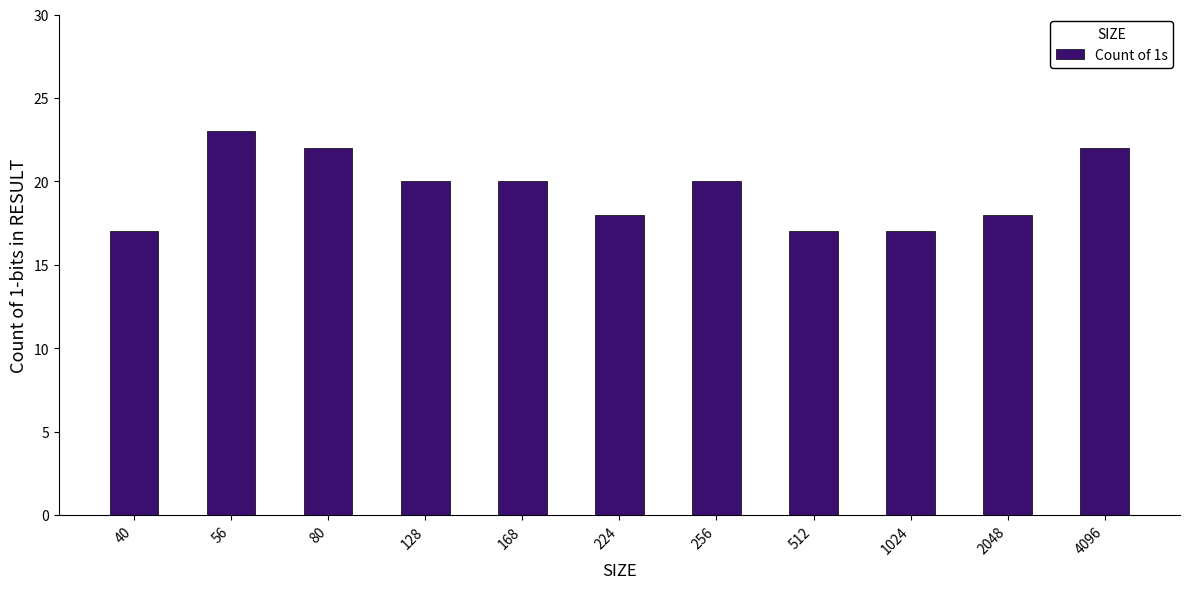

Count the number of categories in the chart.

11